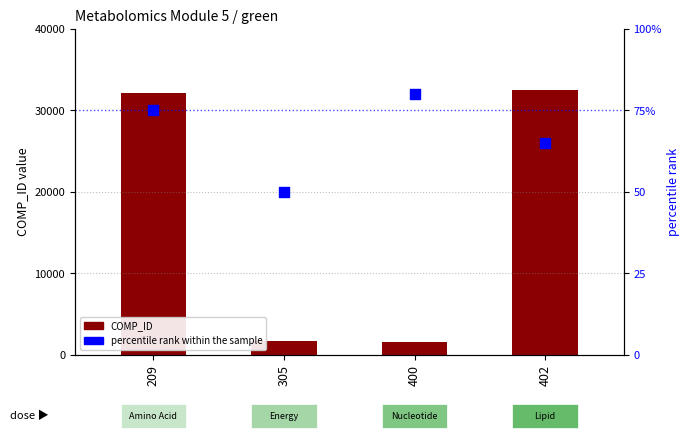

Which series has the widest spread of Y values?

COMP_ID